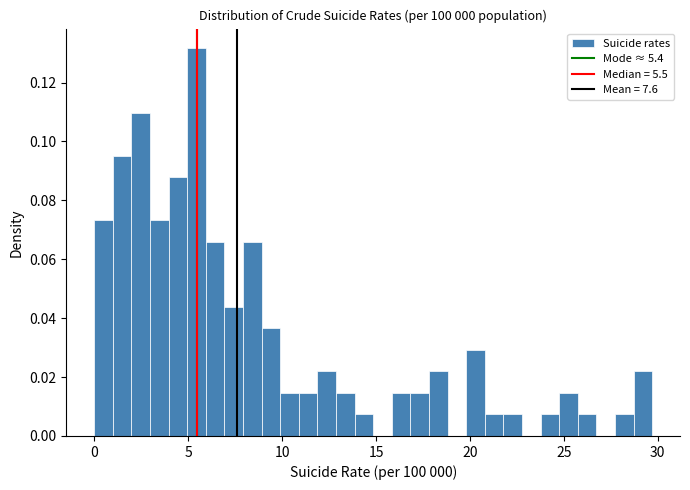

Around what value on the x-axis is the tallest bar? Give the approximate position of its centre, as read against the axis.

5.5